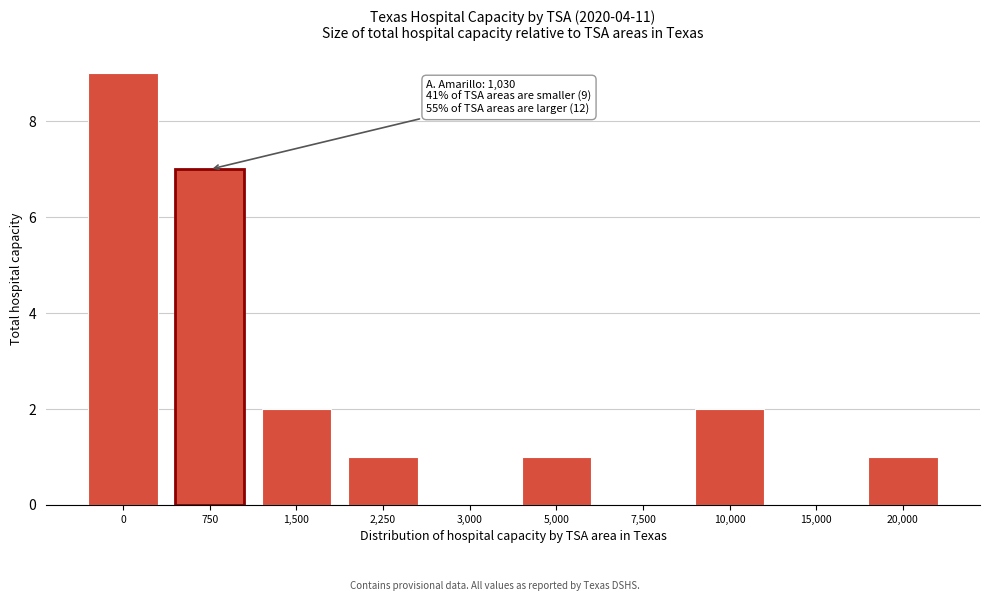

Reading right to left, transcribe all the data shown in this chart.

20,000=1	15,000=0	10,000=2	7,500=0	5,000=1	3,000=0	2,250=1	1,500=2	750=7	0=9